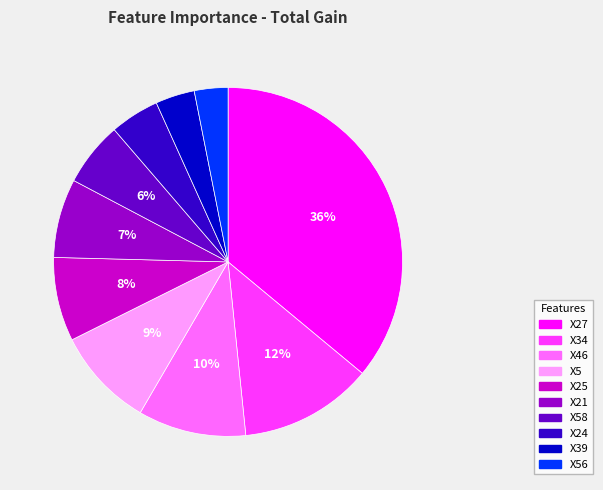

Is it true that X34 is 12% of the pie?

True